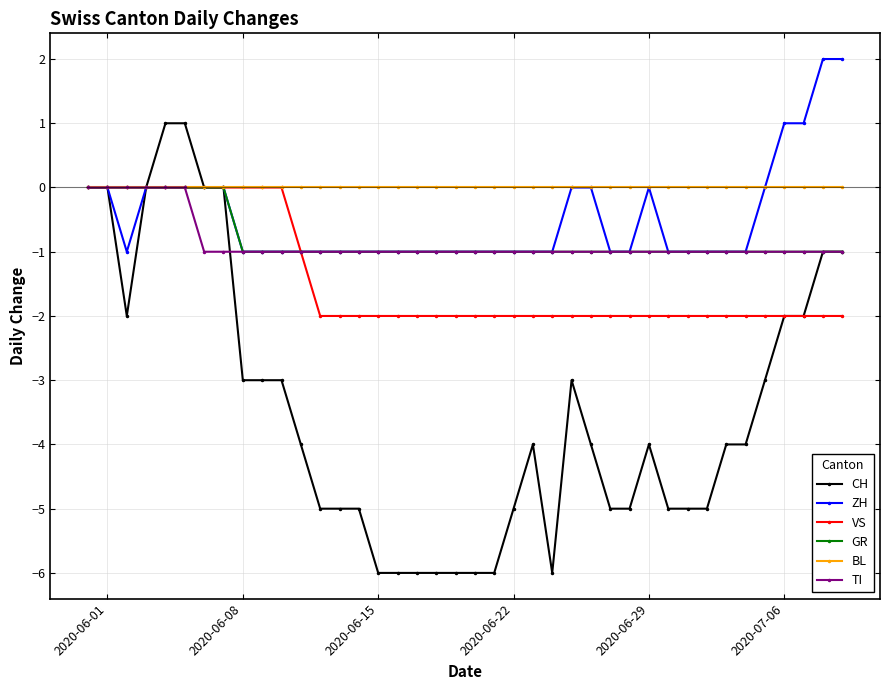

Reading right to left, what are all the values shown in this chart?

CH: -1	-1	-2	-2	-3	-4	-4	-5	-5	-5	-4	-5	-5	-4	-3	-6	-4	-5	-6	-6	-6	-6	-6	-6	-6	-5	-5	-5	-4	-3	-3	-3	0	0	1	1	0	-2	0	0
ZH: 2	2	1	1	0	-1	-1	-1	-1	-1	0	-1	-1	0	0	-1	-1	-1	-1	-1	-1	-1	-1	-1	-1	-1	-1	-1	-1	-1	-1	-1	0	0	0	0	0	-1	0	0
VS: -2	-2	-2	-2	-2	-2	-2	-2	-2	-2	-2	-2	-2	-2	-2	-2	-2	-2	-2	-2	-2	-2	-2	-2	-2	-2	-2	-2	-1	0	0	0	0	0	0	0	0	0	0	0
GR: -1	-1	-1	-1	-1	-1	-1	-1	-1	-1	-1	-1	-1	-1	-1	-1	-1	-1	-1	-1	-1	-1	-1	-1	-1	-1	-1	-1	-1	-1	-1	-1	0	0	0	0	0	0	0	0
BL: 0	0	0	0	0	0	0	0	0	0	0	0	0	0	0	0	0	0	0	0	0	0	0	0	0	0	0	0	0	0	0	0	0	0	0	0	0	0	0	0
TI: -1	-1	-1	-1	-1	-1	-1	-1	-1	-1	-1	-1	-1	-1	-1	-1	-1	-1	-1	-1	-1	-1	-1	-1	-1	-1	-1	-1	-1	-1	-1	-1	-1	-1	0	0	0	0	0	0